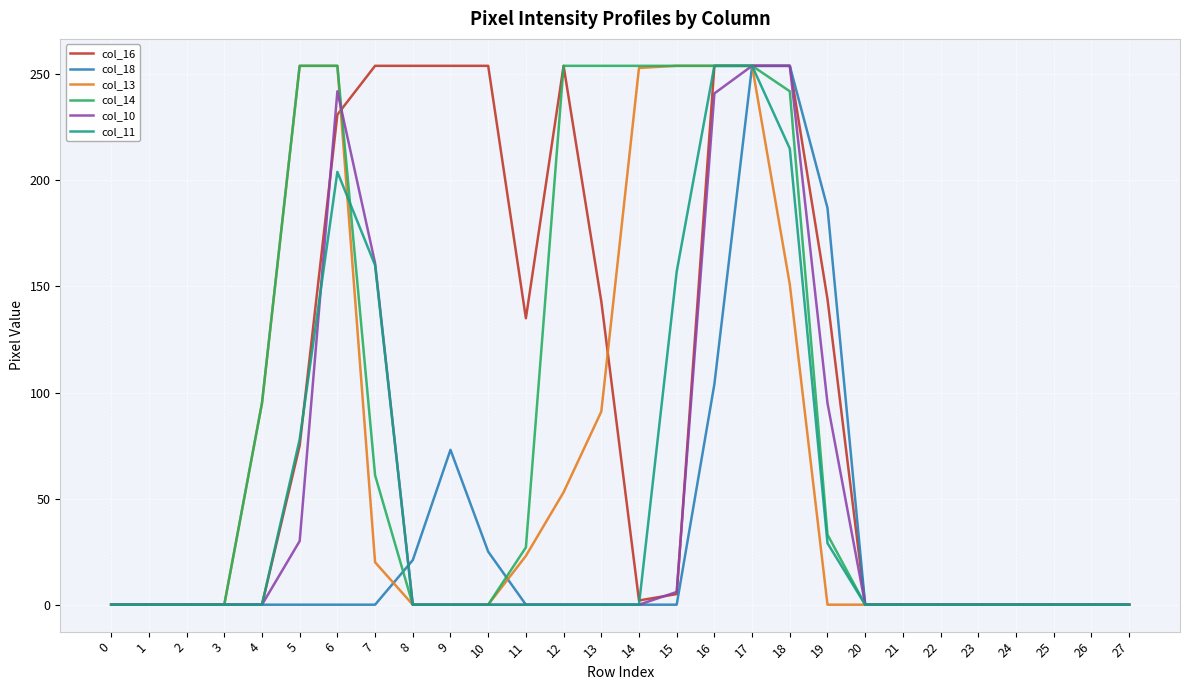

What is the difference between the maximum and minimum values in the col_14 series?

254